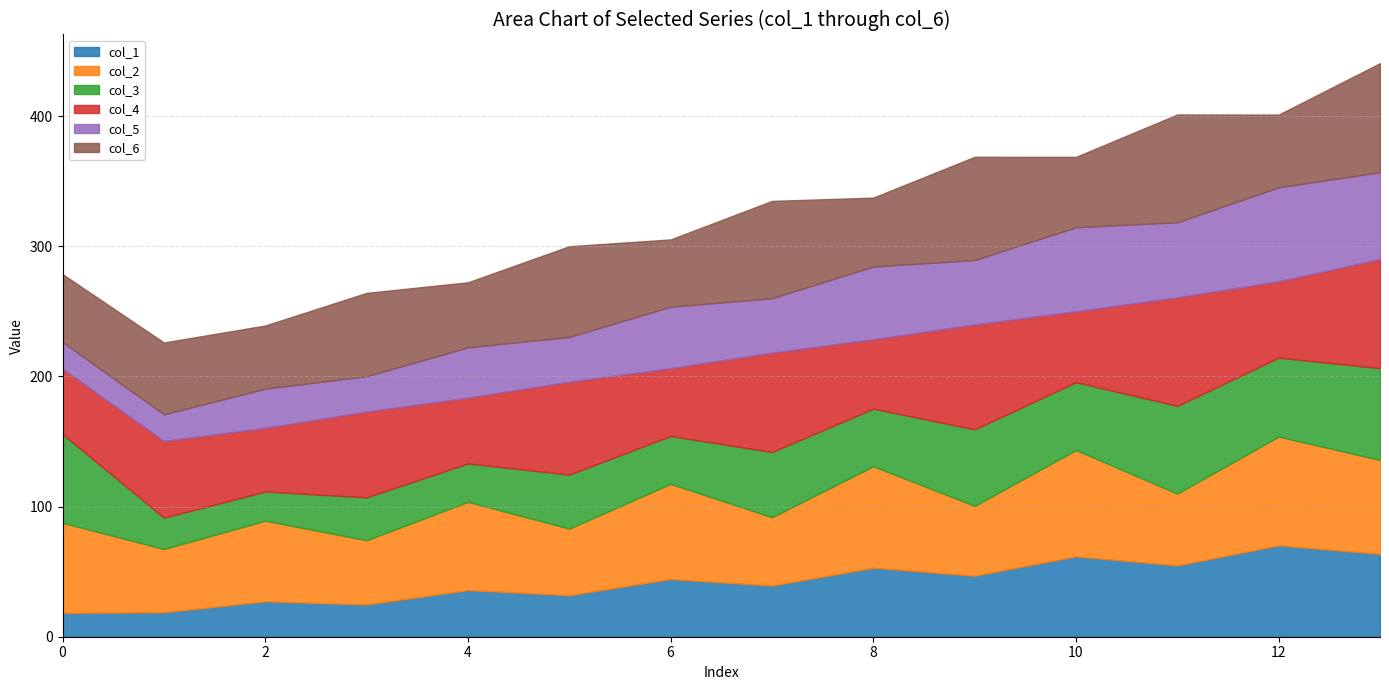

Is the value of col_2 at 0 greater than the value of col_3 at 0?

No